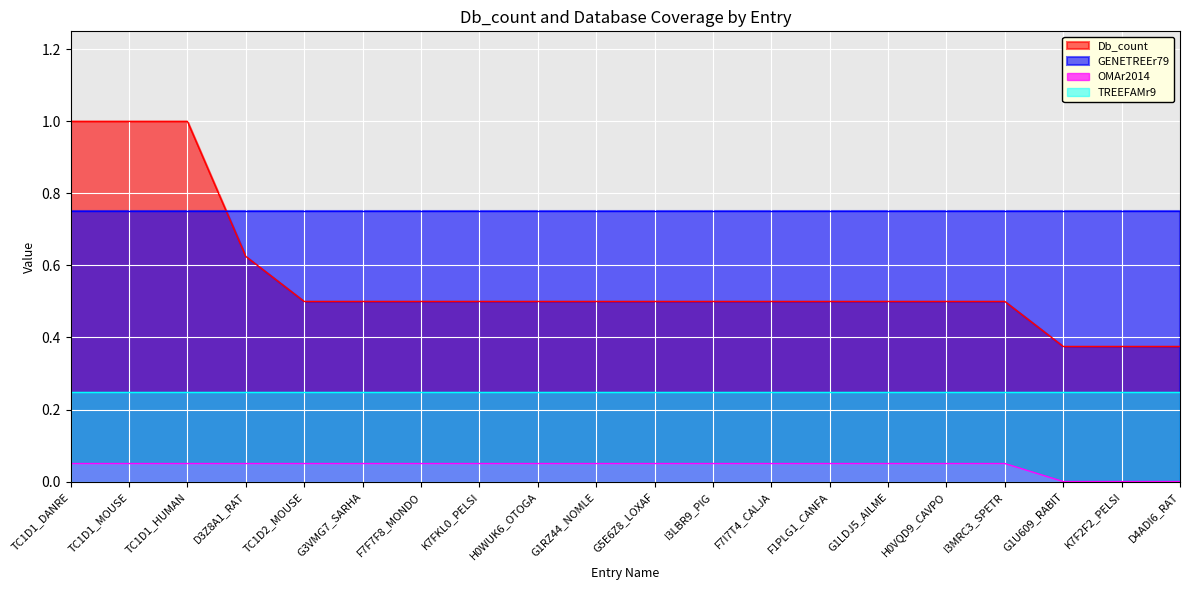

How many lines are shown in the chart?

4